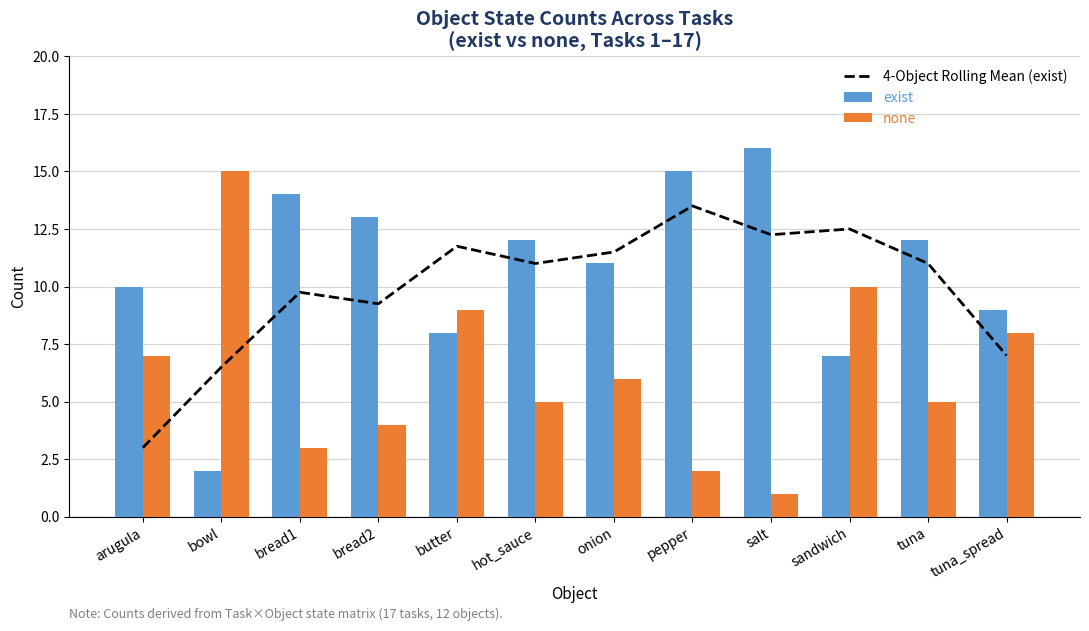

The exist series shows 7.0 at sandwich. True or false?

True